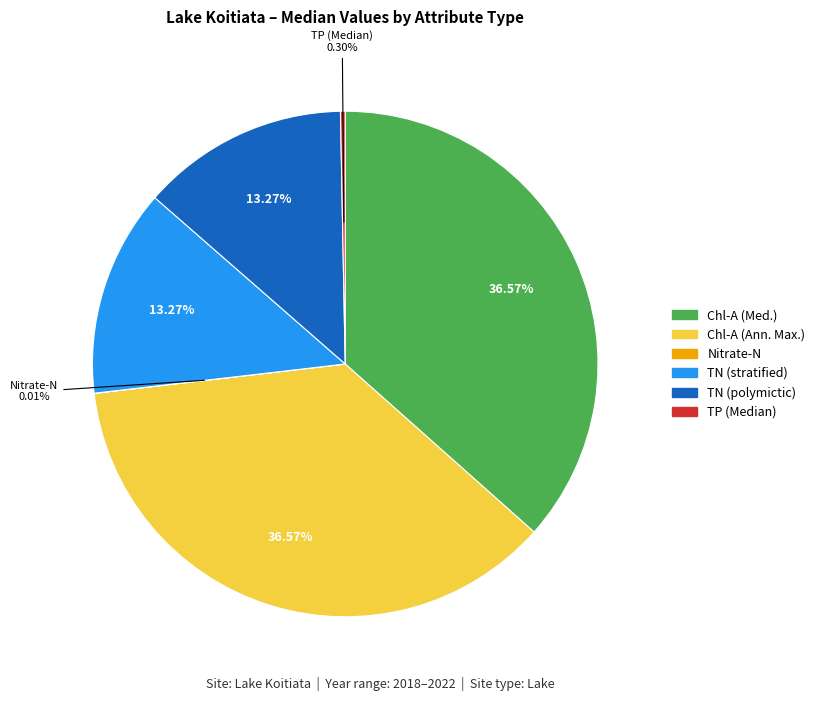

Is there a majority slice in this chart?

No